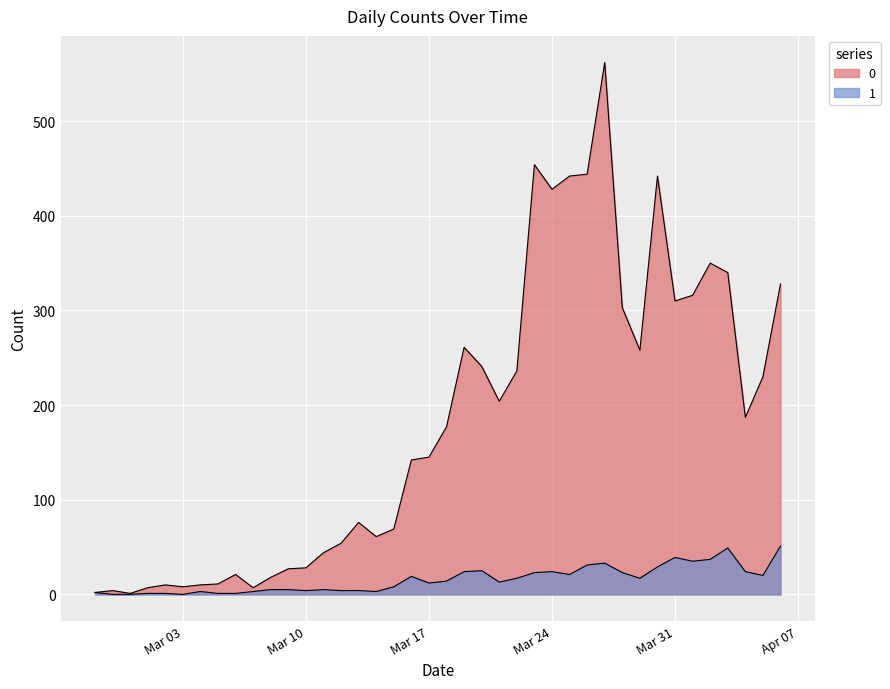

How many lines are shown in the chart?

2